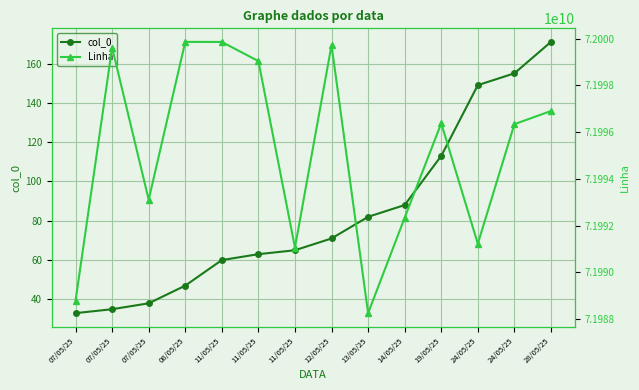

How many lines are shown in the chart?

2